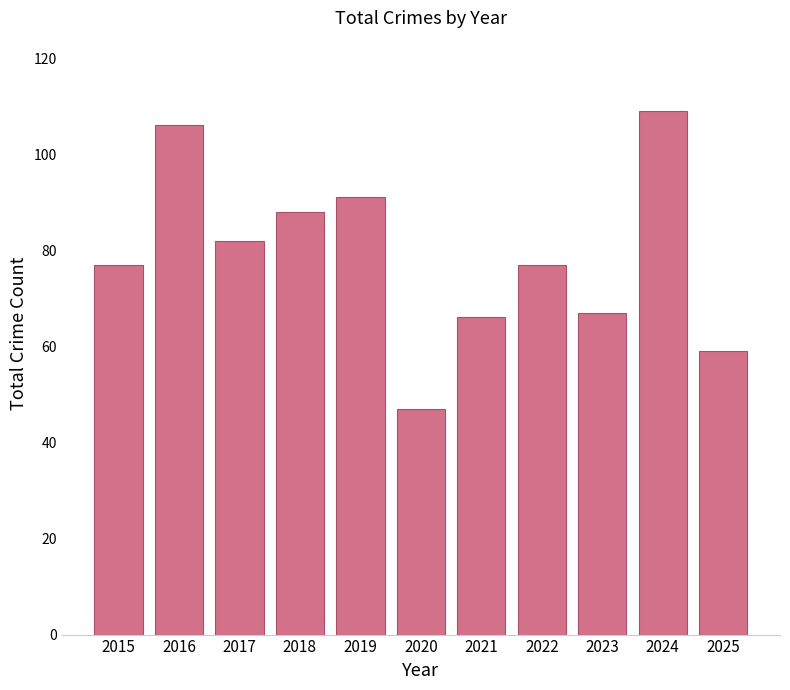

Reading left to right, list all the values displayed in this chart.

77	106	82	88	91	47	66	77	67	109	59